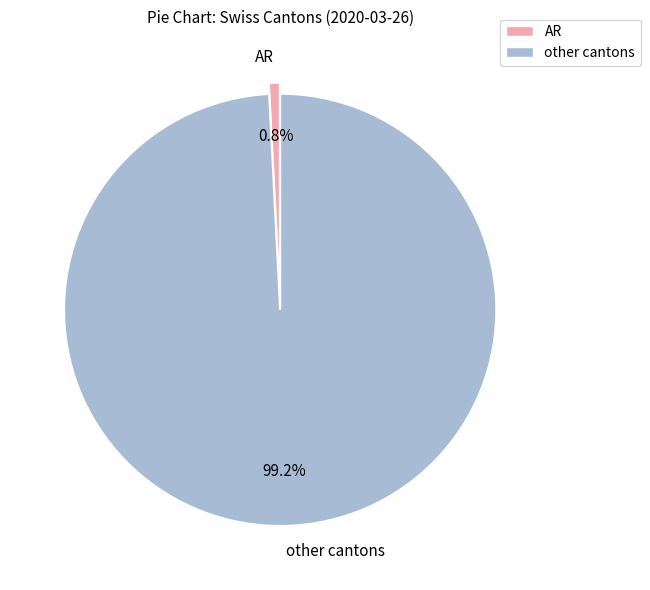

Rank the categories by value from lowest to highest.

AR, other cantons